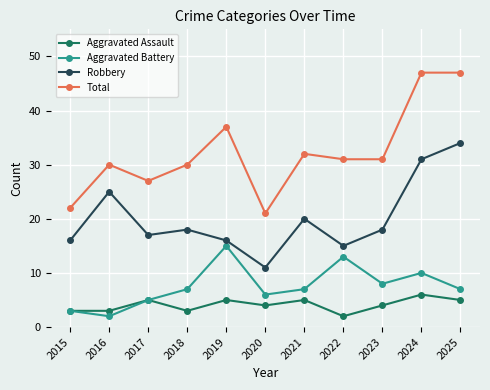

Is it true that Total equals 40 at 2016?

False